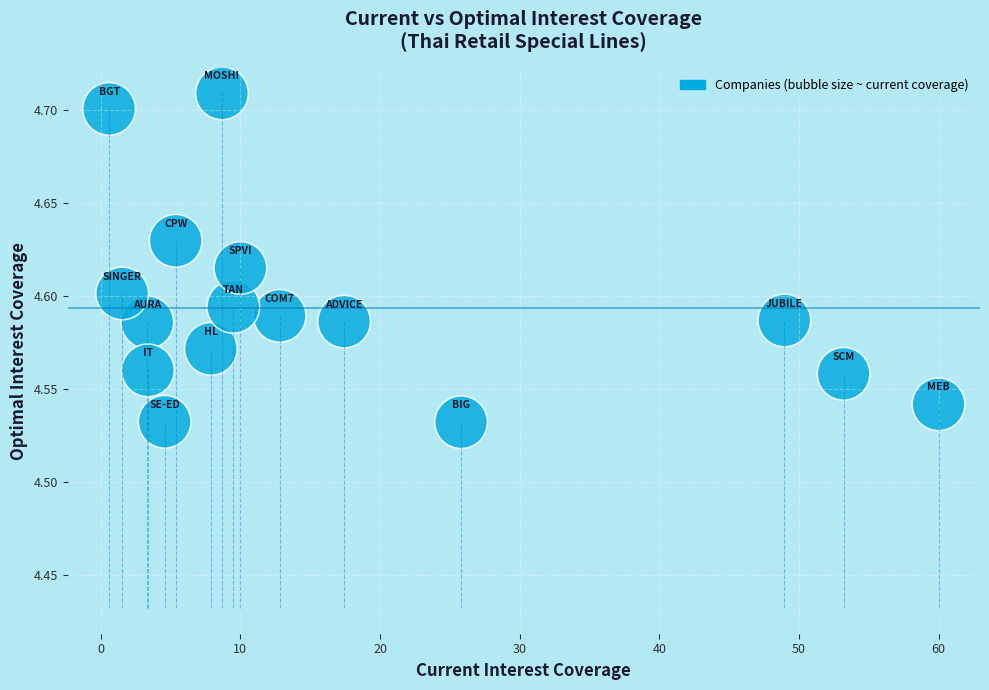

What is the range of X values (max minus min)?

59.4